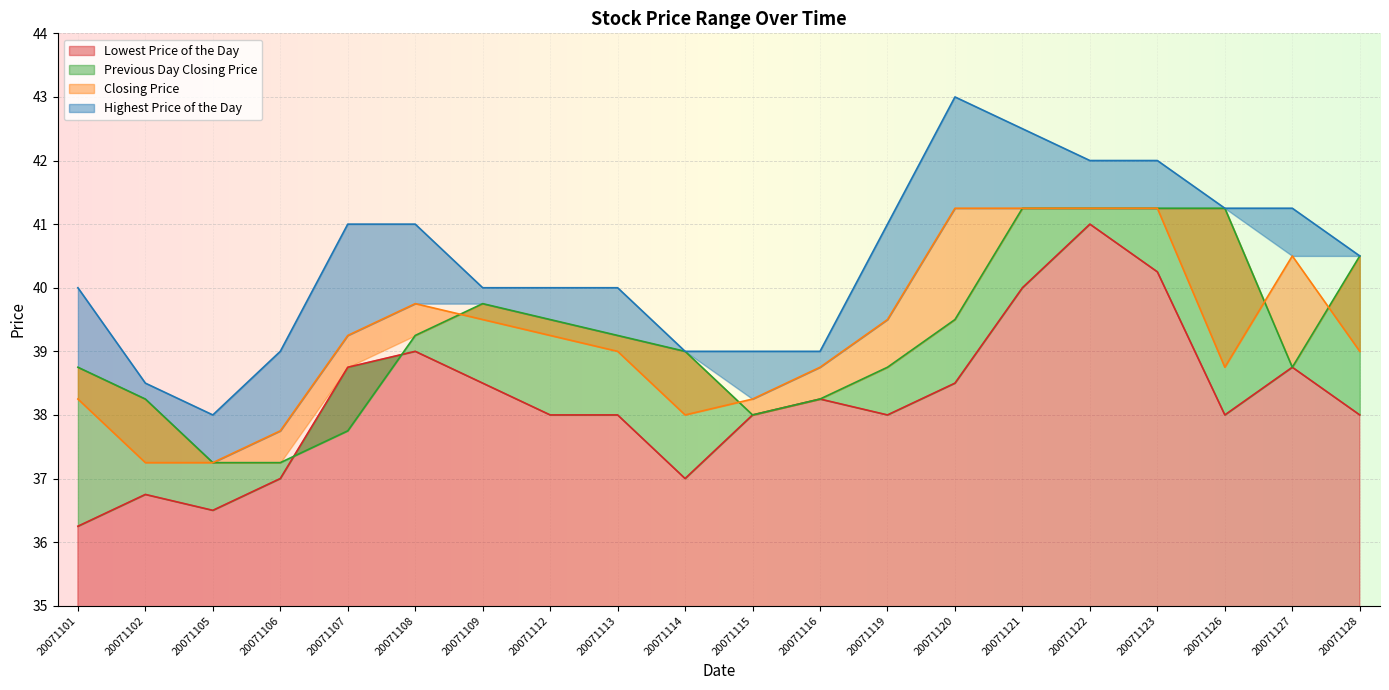

Which series has the largest total across all categories?

Highest Price of the Day